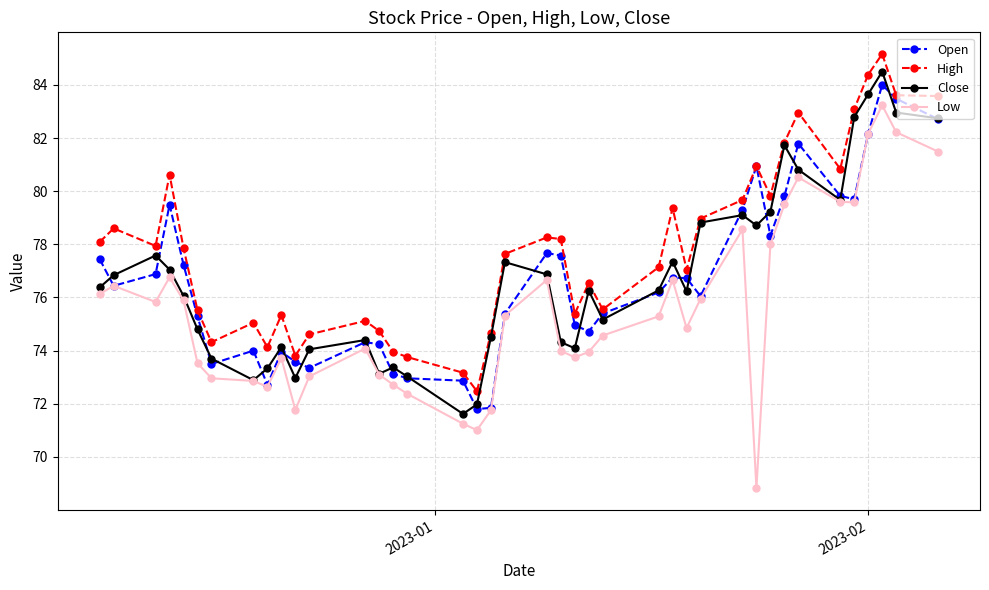

What is the minimum value shown in the chart?

68.8